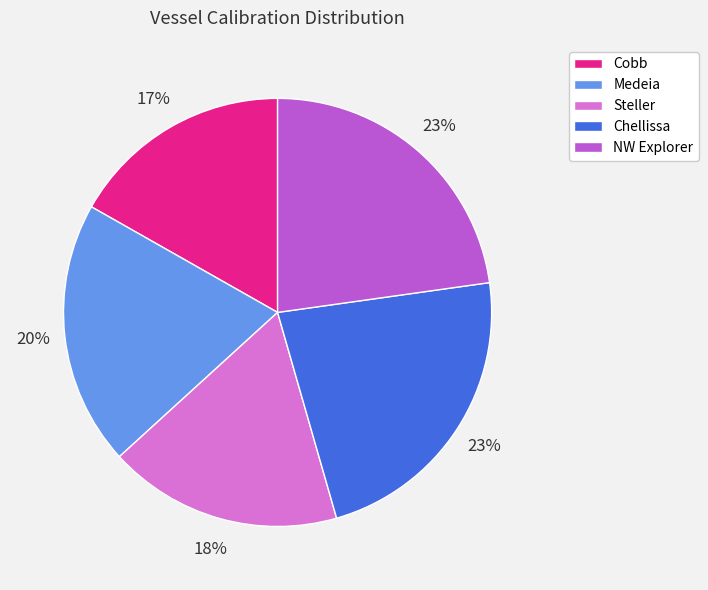

Is the sum of Chellissa and NW Explorer greater than half?

No